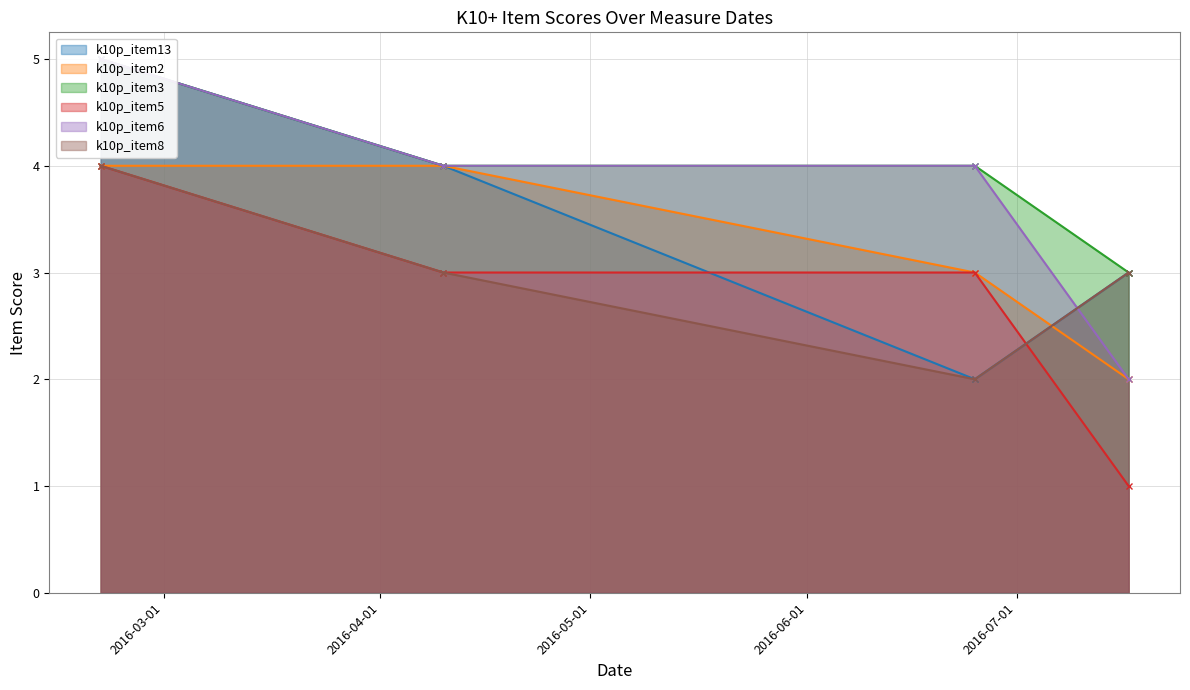

Which series has the largest range (max minus min)?

k10p_item13